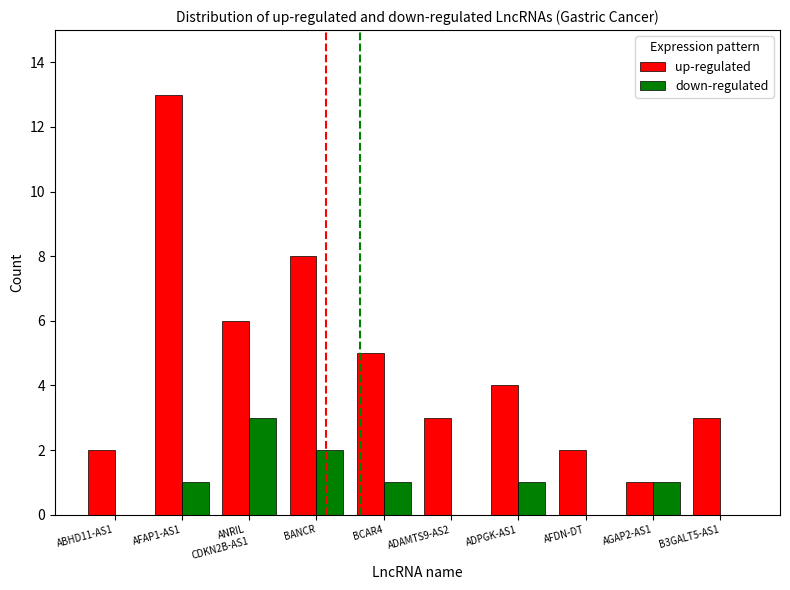

Reading left to right, list all the values displayed in this chart.

up-regulated: ABHD11-AS1=2	AFAP1-AS1=13	ANRIL
CDKN2B-AS1=6	BANCR=8	BCAR4=5	ADAMTS9-AS2=3	ADPGK-AS1=4	AFDN-DT=2	AGAP2-AS1=1	B3GALT5-AS1=3
down-regulated: ABHD11-AS1=0	AFAP1-AS1=1	ANRIL
CDKN2B-AS1=3	BANCR=2	BCAR4=1	ADAMTS9-AS2=0	ADPGK-AS1=1	AFDN-DT=0	AGAP2-AS1=1	B3GALT5-AS1=0